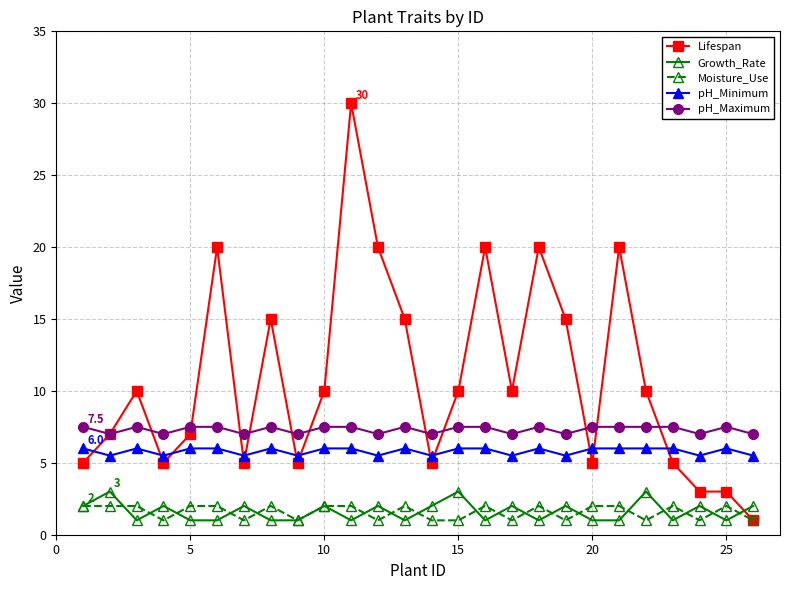

Which series has the largest total across all categories?

Lifespan